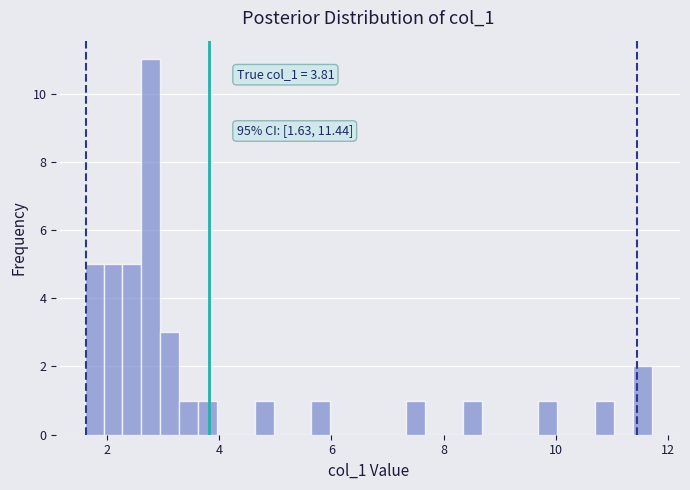

Around what value on the x-axis is the tallest bar? Give the approximate position of its centre, as read against the axis.

2.8